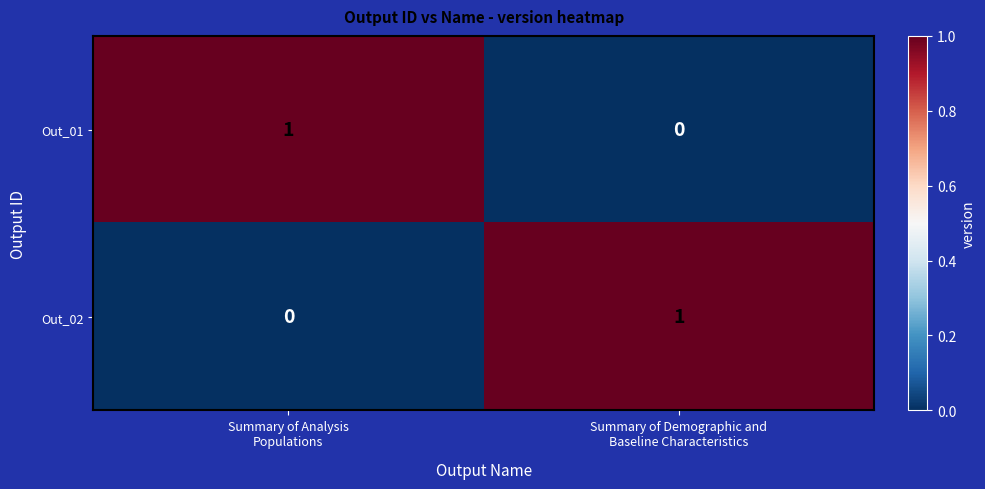

Reading right to left, what are all the values shown in this chart?

Out_01: 0	1
Out_02: 1	0